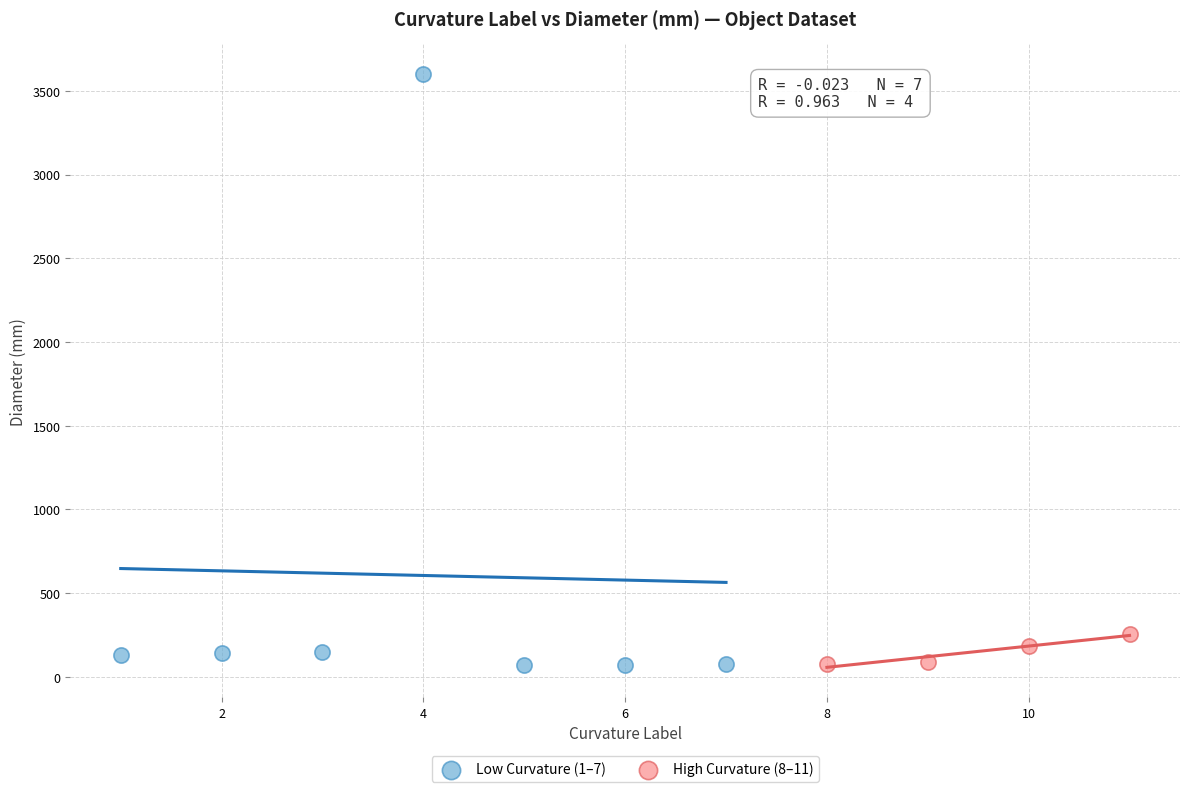

Which series has the widest spread of Y values?

Low Curvature (1–7)